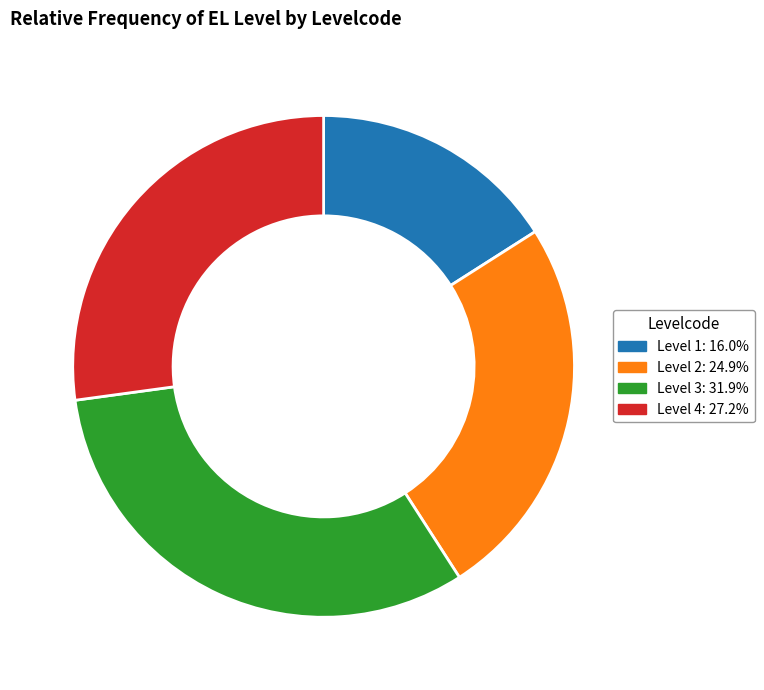

Is there any slice that represents more than half of the pie?

No